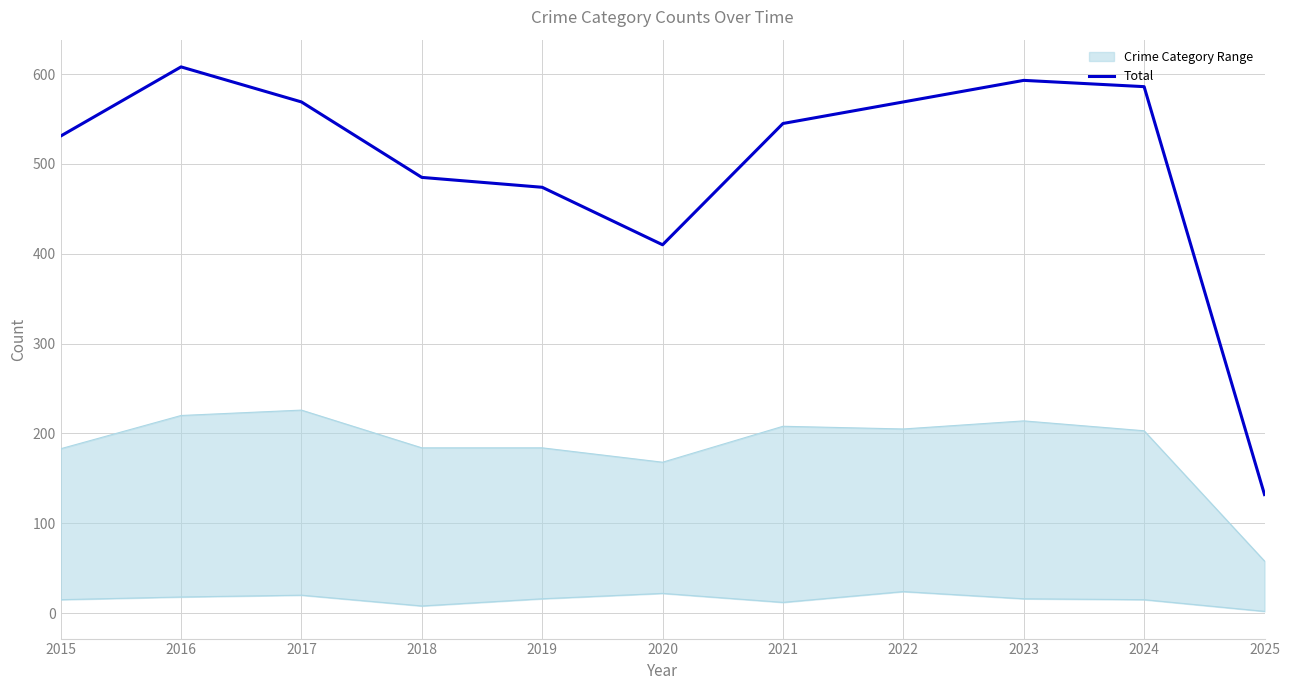

True or false: there are more than 0 points higher than both neighbors.

True